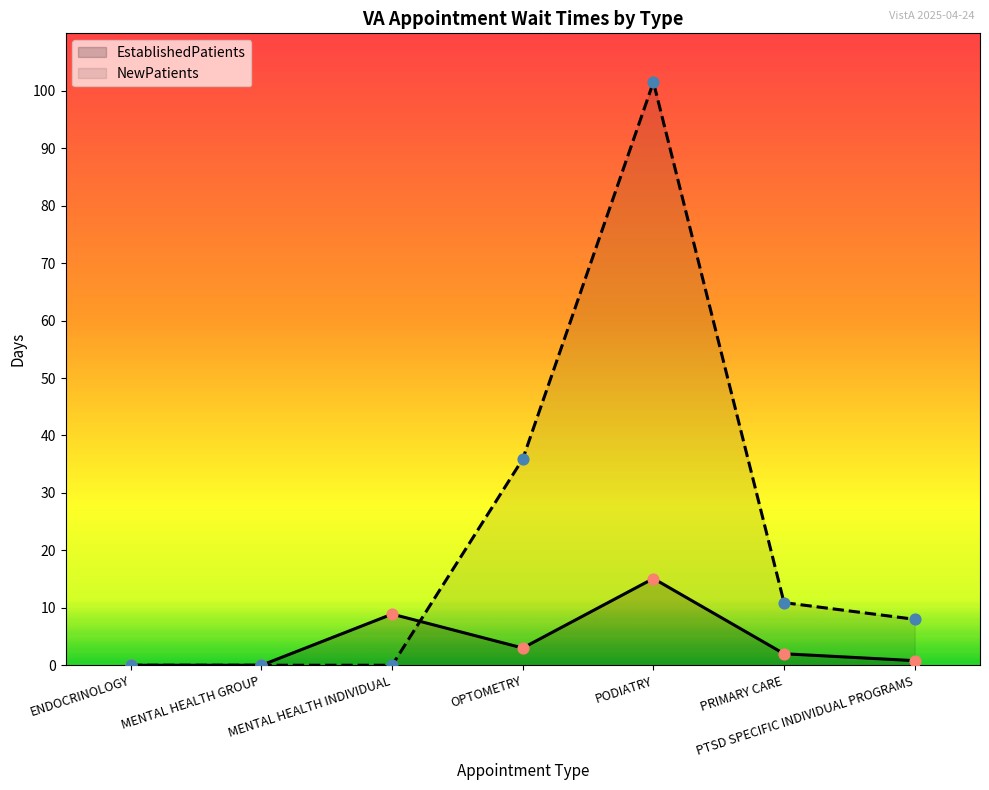

Which series reaches the maximum Y coordinate?

NewPatients